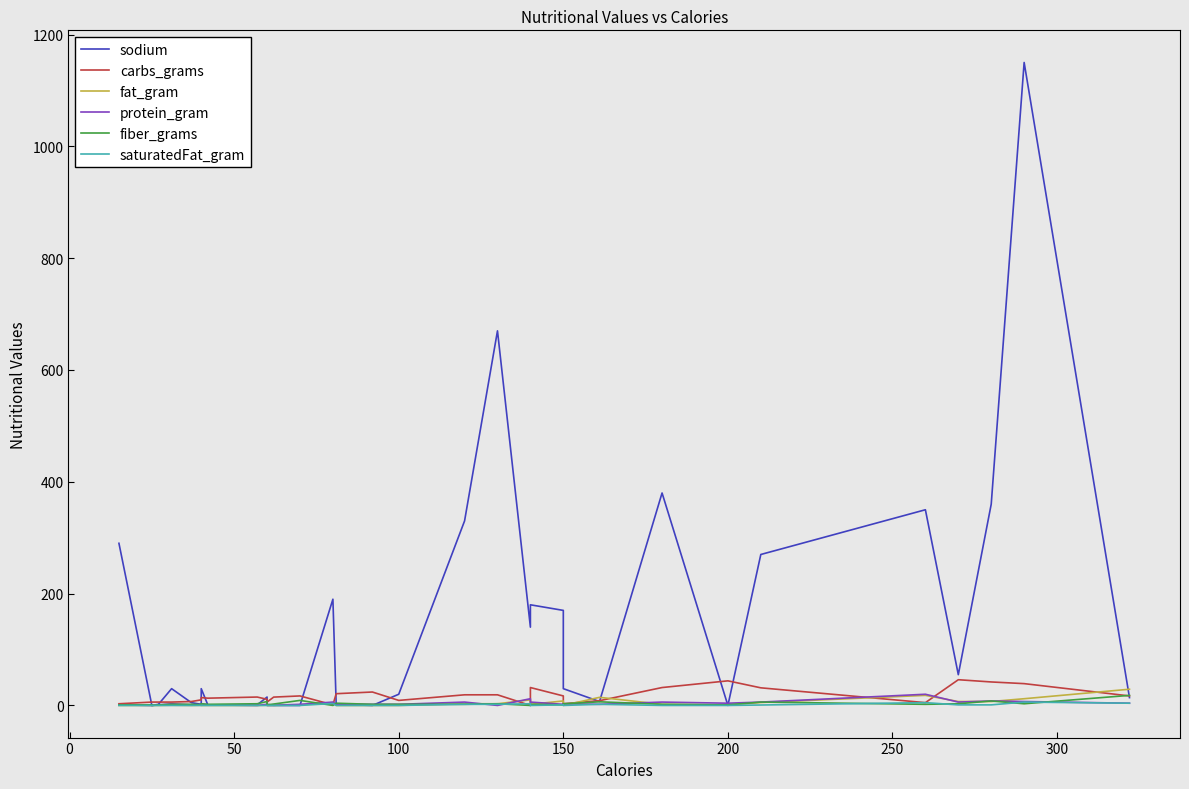

Where is the first local minimum for fat_gram?

200